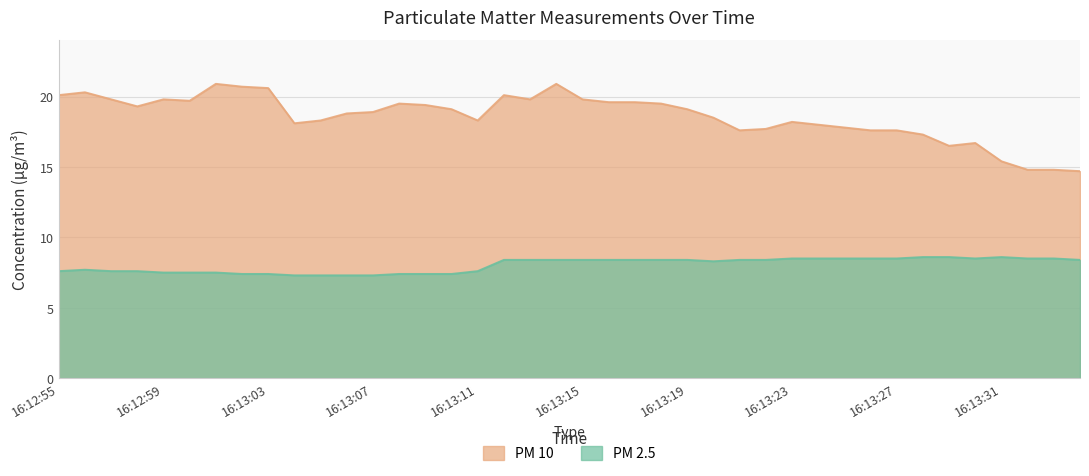

What is the label of the 23rd point from the left?

16:13:17